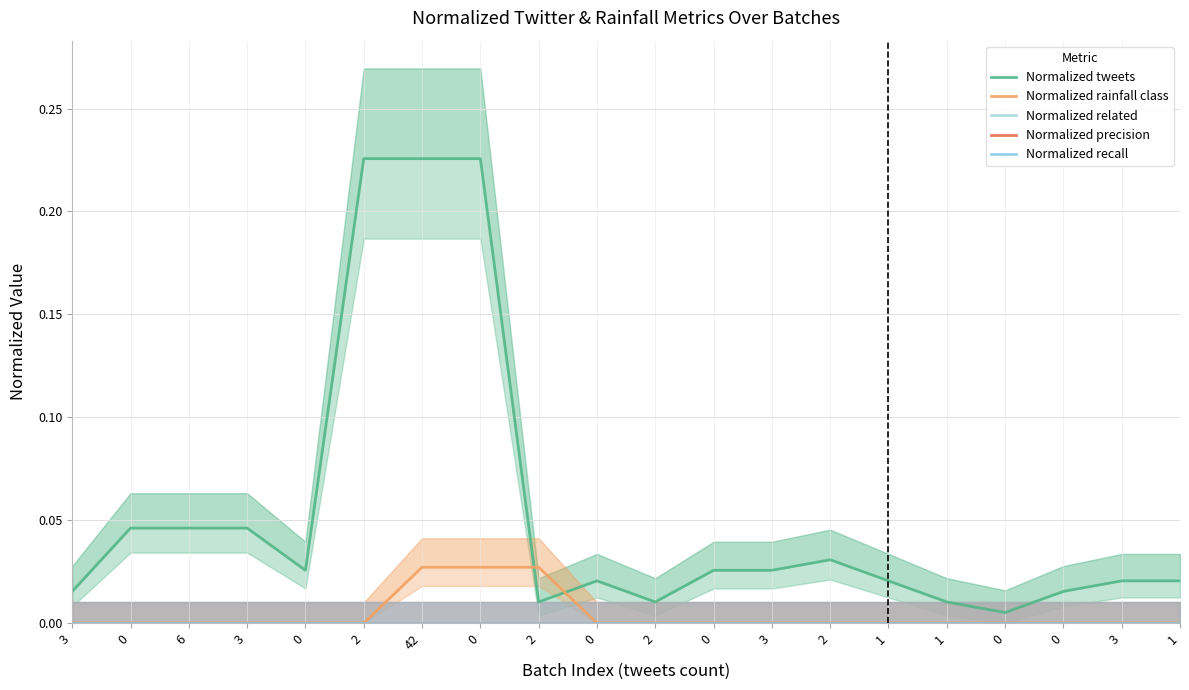

Which category has the highest value in the Normalized precision series?

3